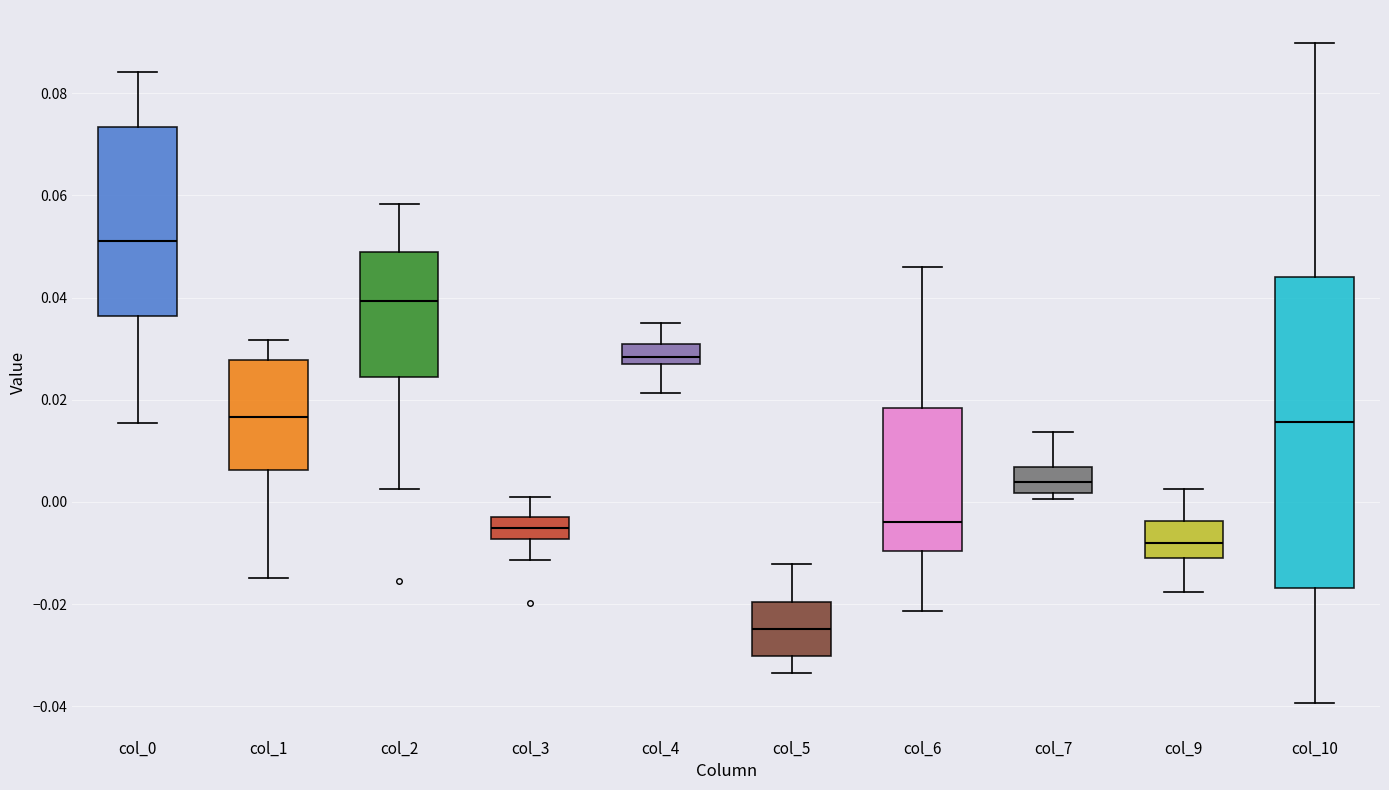

Reading left to right, transcribe this box plot: for each box, give where its median line is, the range the box spans, and where its two whiskers end, as read against the y-axis. The values are not printed on the chart, so give them approximately, as read against the axis.

col_0: median 0.052, box 0.036 to 0.074, whiskers 0.016 to 0.084
col_1: median 0.016, box 0.006 to 0.028, whiskers -0.014 to 0.032
col_2: median 0.040, box 0.024 to 0.048, whiskers 0.002 to 0.058
col_3: median -0.006, box -0.008 to -0.002, whiskers -0.012 to 0.000
col_4: median 0.028, box 0.026 to 0.030, whiskers 0.022 to 0.036
col_5: median -0.024, box -0.030 to -0.020, whiskers -0.034 to -0.012
col_6: median -0.004, box -0.010 to 0.018, whiskers -0.022 to 0.046
col_7: median 0.004, box 0.002 to 0.006, whiskers 0.000 to 0.014
col_9: median -0.008, box -0.012 to -0.004, whiskers -0.018 to 0.002
col_10: median 0.016, box -0.016 to 0.044, whiskers -0.040 to 0.090